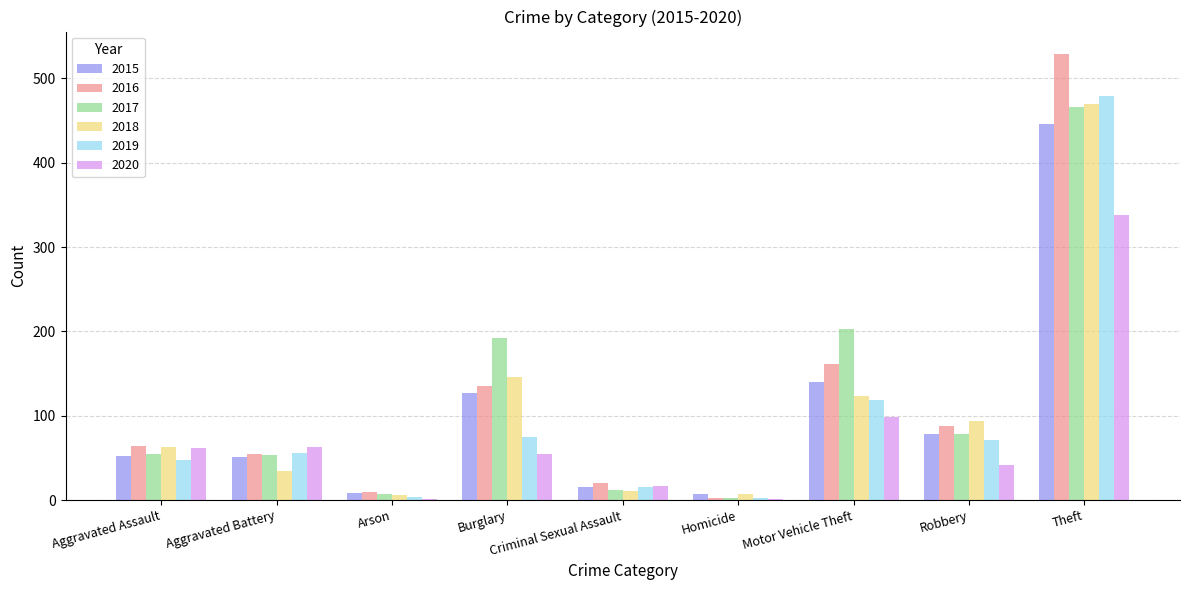

What are all the series names shown in the legend?

2015, 2016, 2017, 2018, 2019, 2020